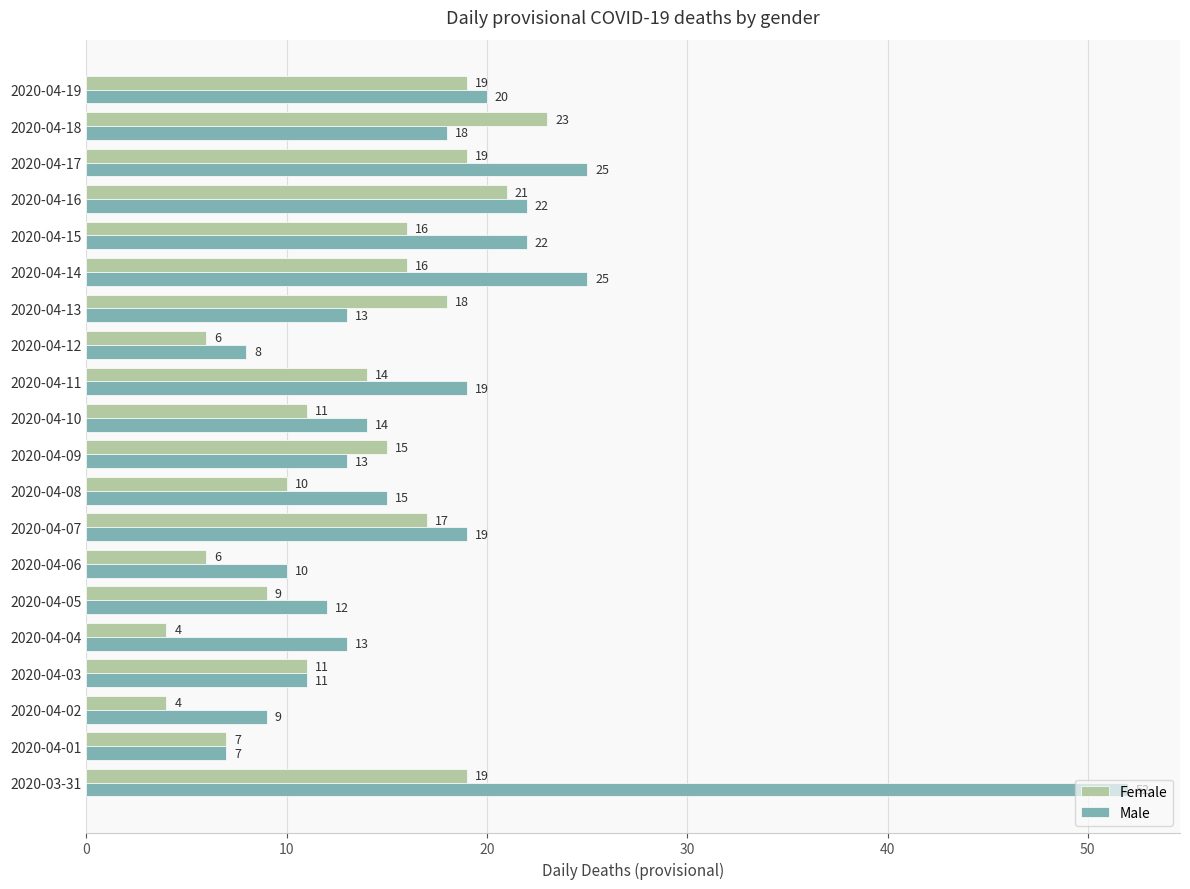

Count the number of categories in the chart.

20